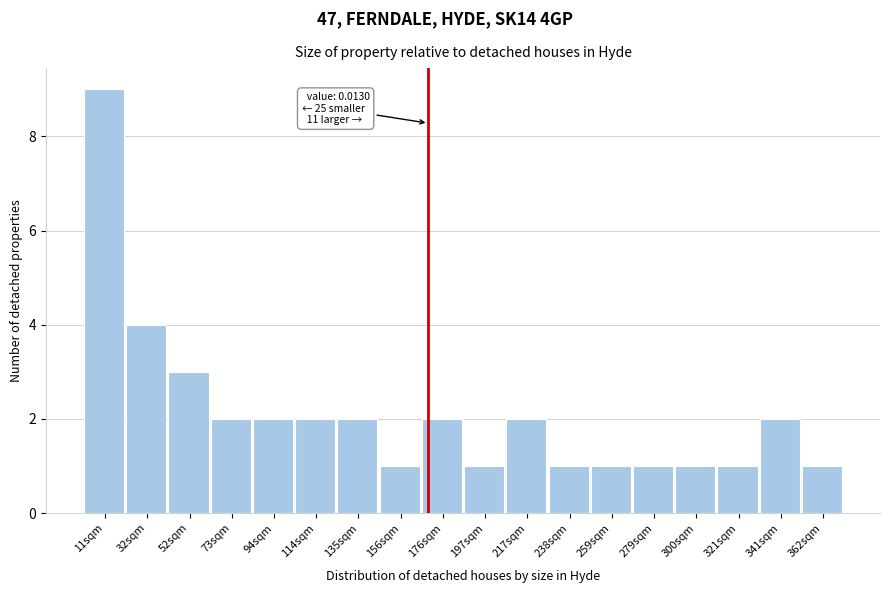

Which range on the x-axis has the tallest bar?

0 to 20